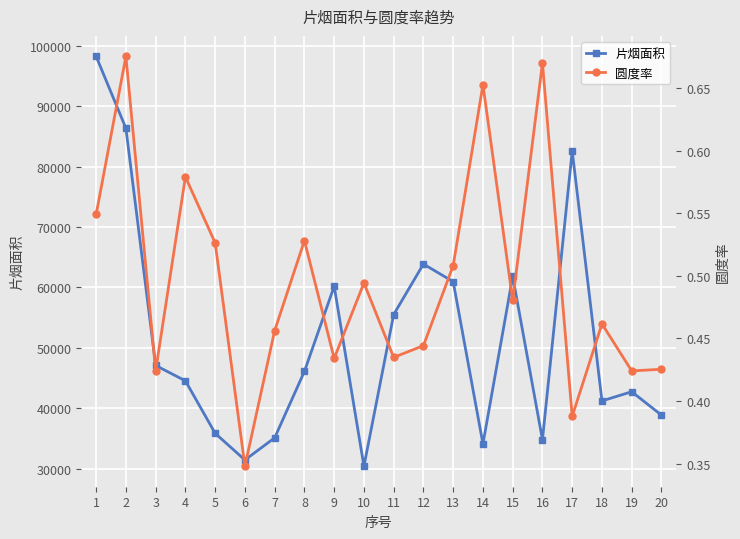

What is the highest value of the 片烟面积 series?

98209.1